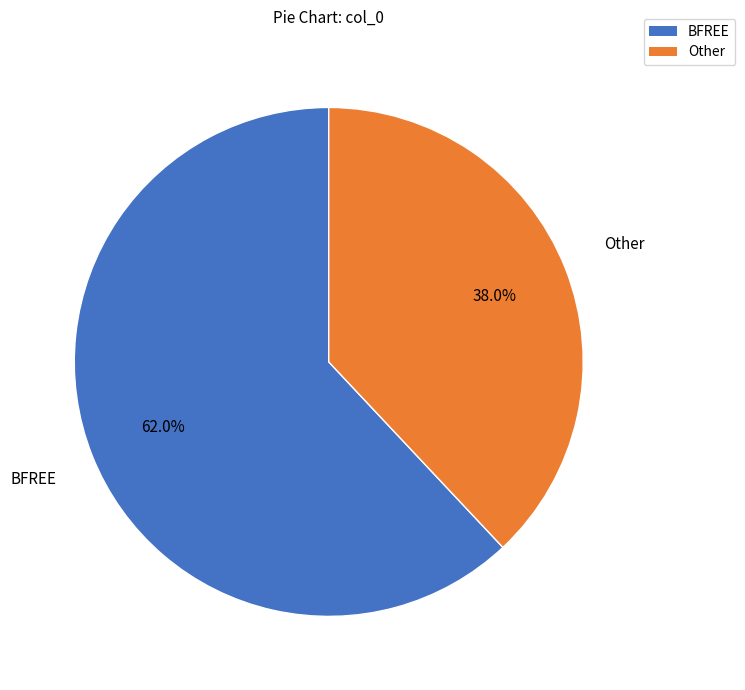

Does any single category account for the majority?

Yes